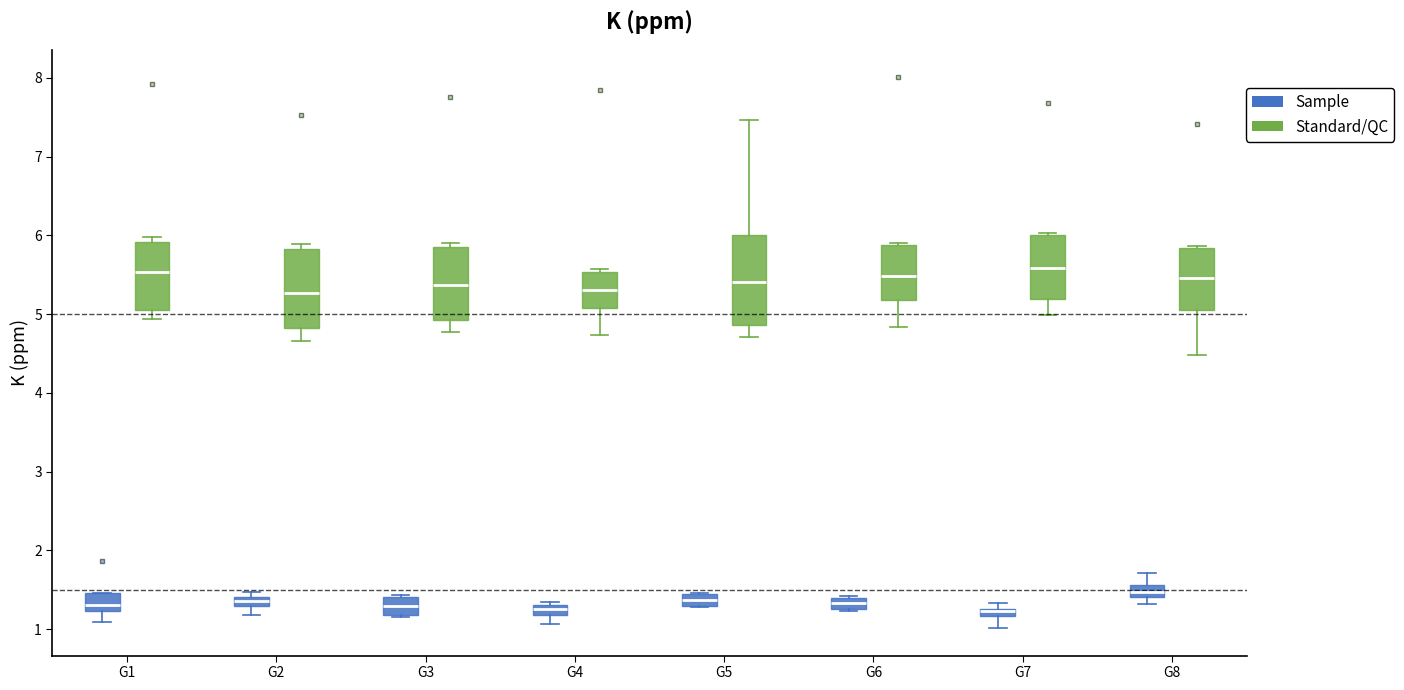

Where is the upper edge of the box for G3 (Sample) on the y-axis? The values are not printed on the chart, so give them approximately, as read against the axis.

1.4